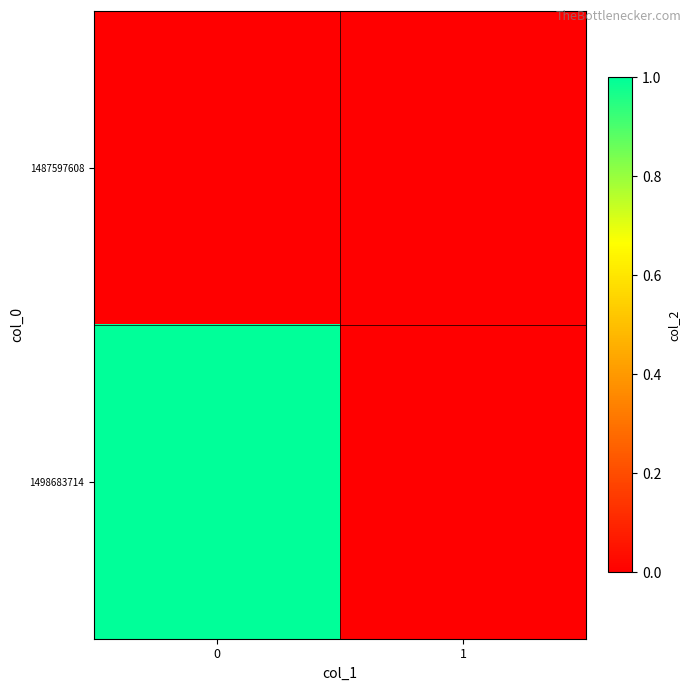

What is the spread (max minus min) of values at 0?

1